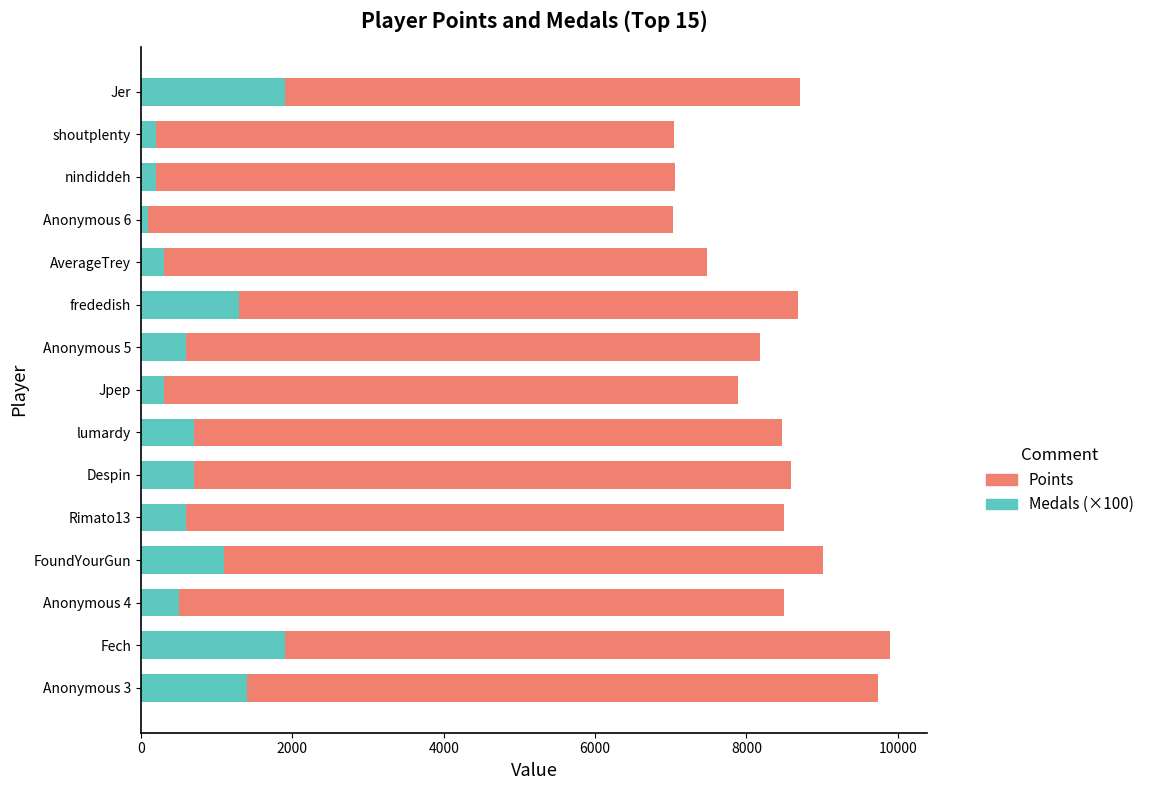

The Medals (×100) series shows 259 at Despin. True or false?

False